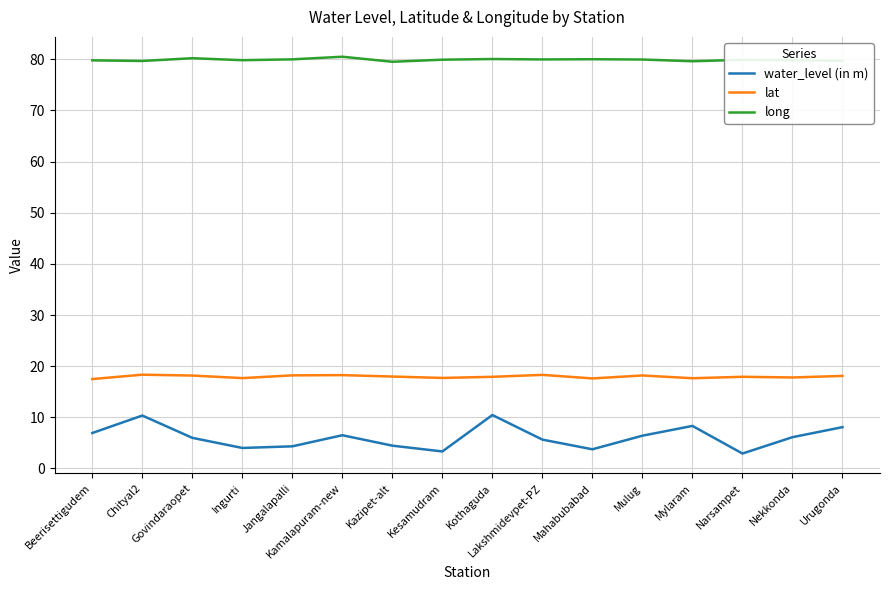

What position from the right is Mahabubabad?

6